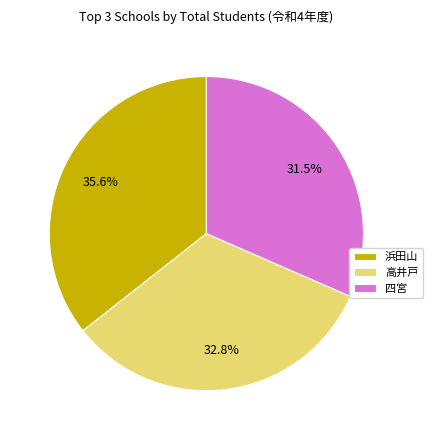

Is there a majority slice in this chart?

No